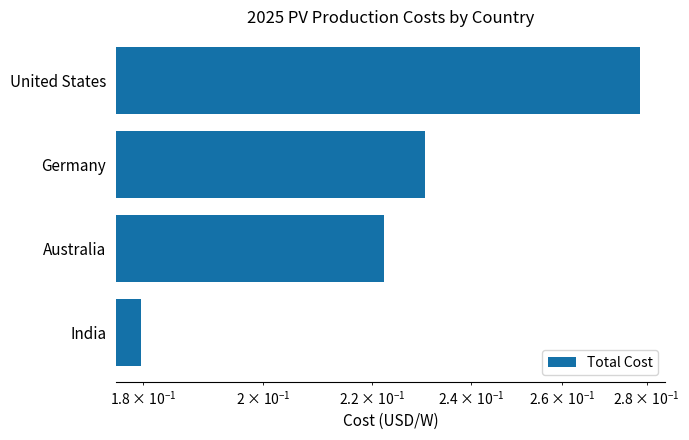

Reading right to left, transcribe all the data shown in this chart.

0.3	0.2	0.2	0.2